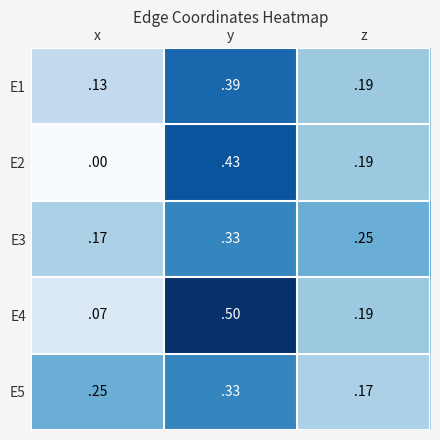

At which category is the sum across all series the highest?

y